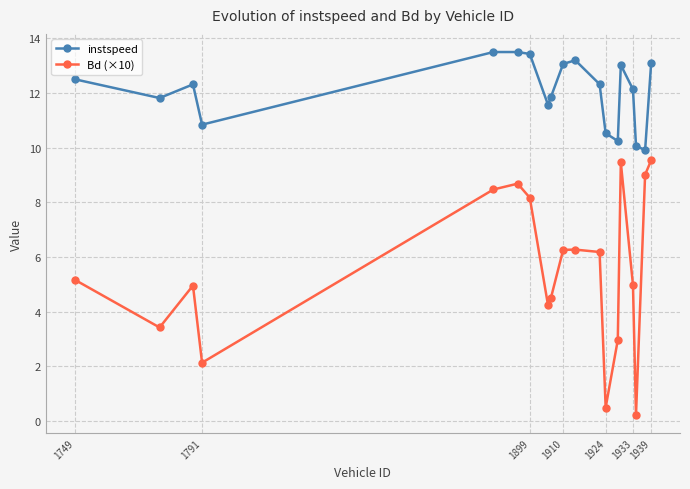

True or false: Bd (×10) and instspeed intersect in this chart.

False